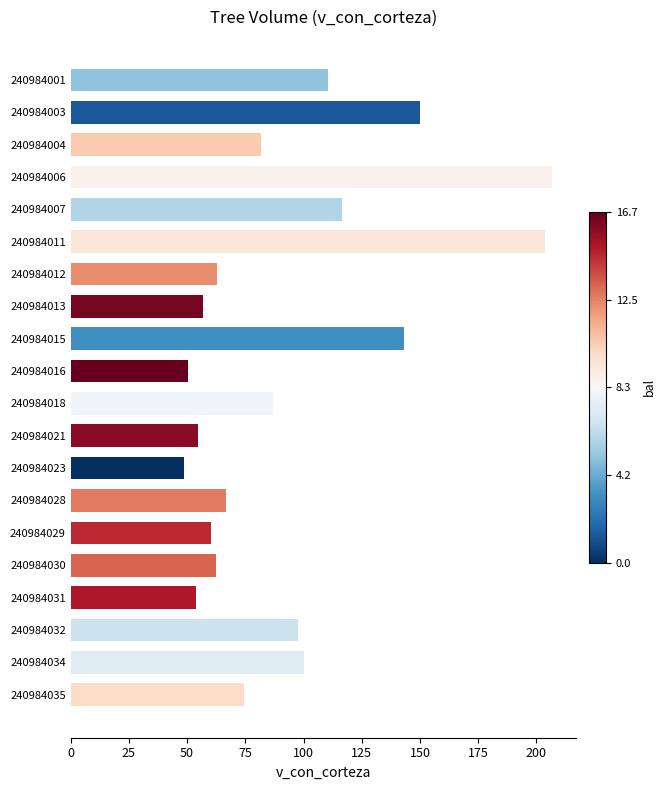

Between 240984035 and 240984015, which is larger?

240984015